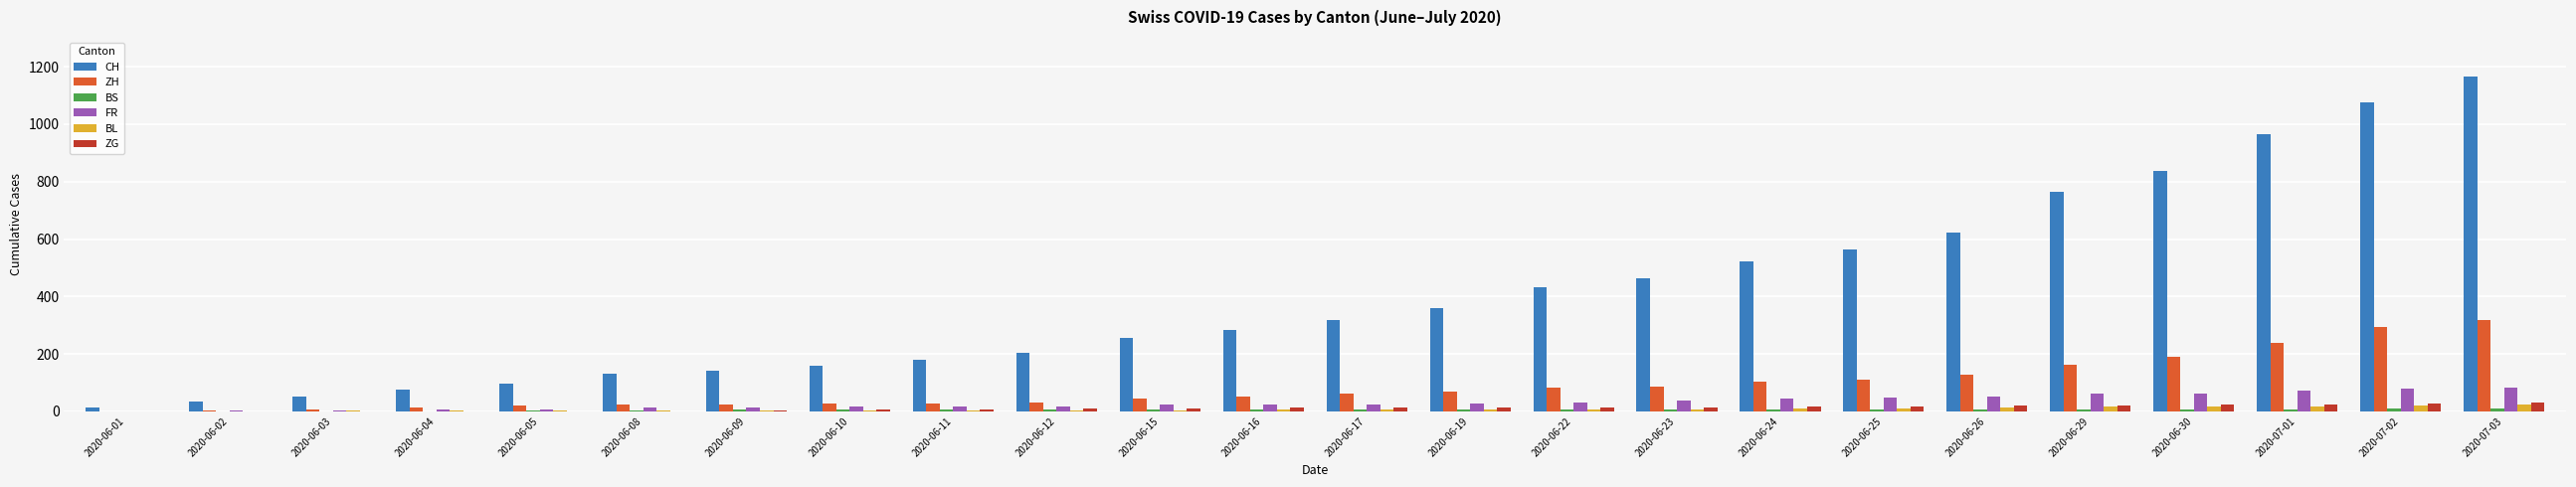

Between 2020-06-09 and 2020-06-24, which series saw the biggest shift?

CH